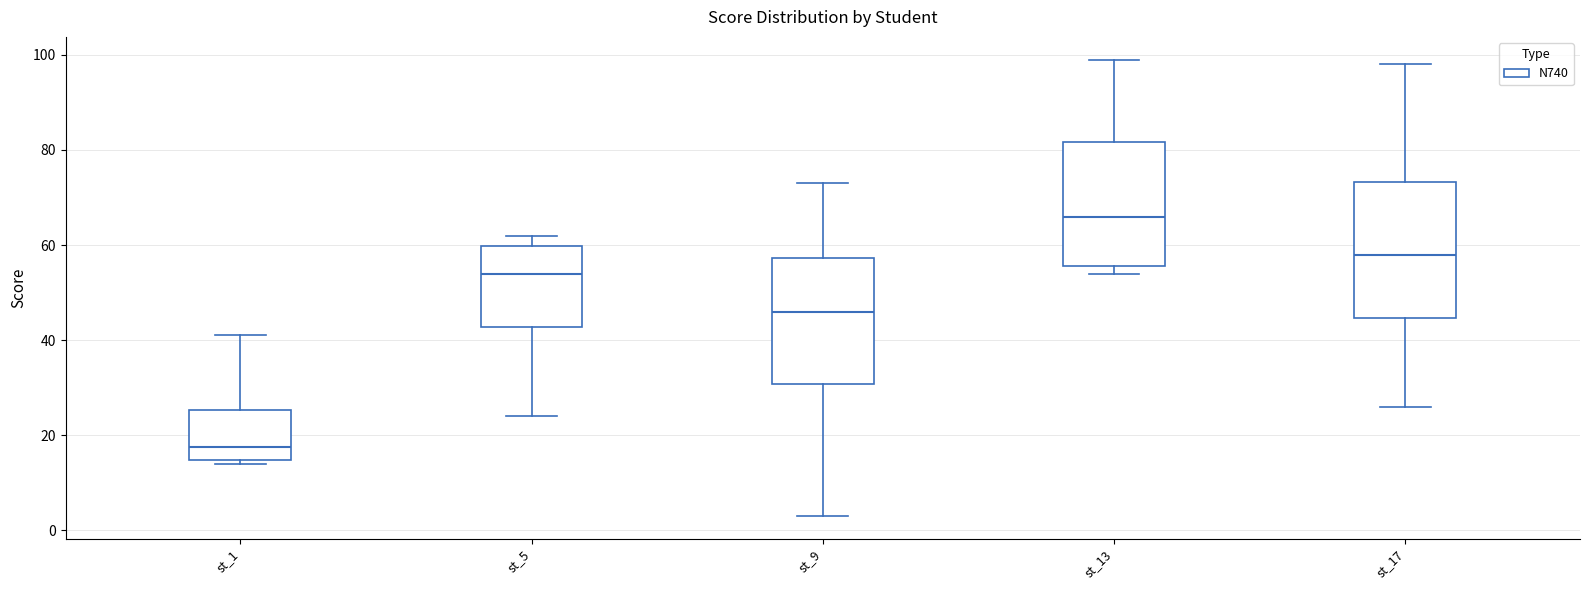

Where is the lower edge of the box for st_13 on the y-axis? The values are not printed on the chart, so give them approximately, as read against the axis.

56